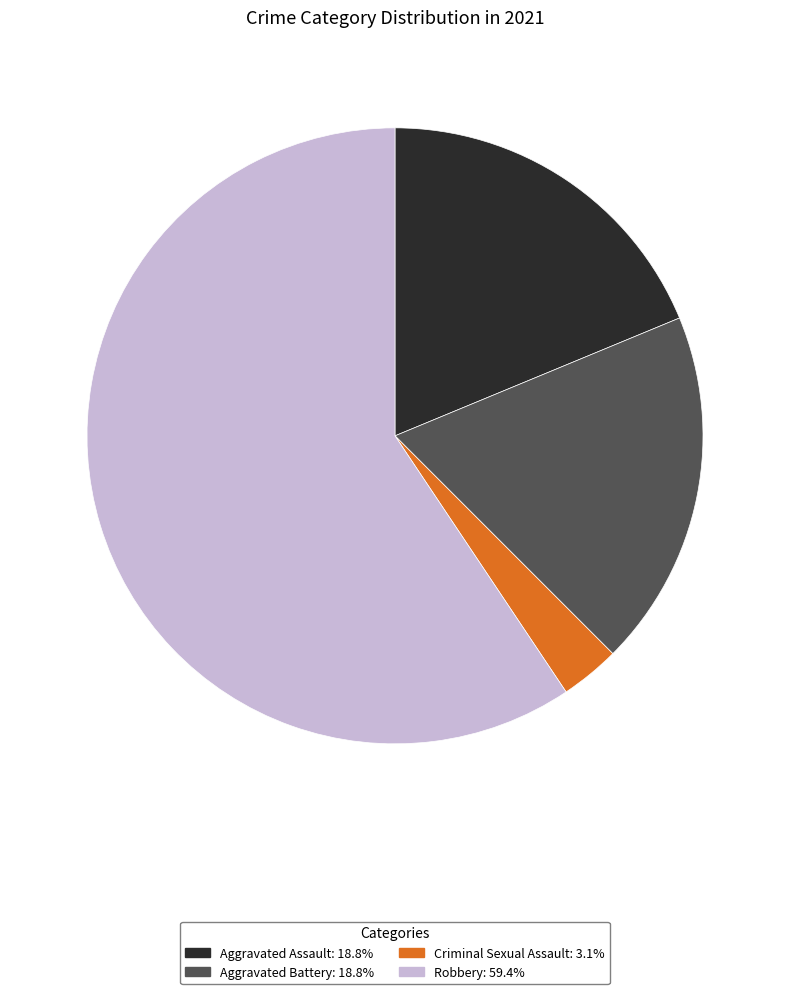

Approximately how many times larger is the value at Robbery: 59.4% compared to Criminal Sexual Assault: 3.1%?

19.0